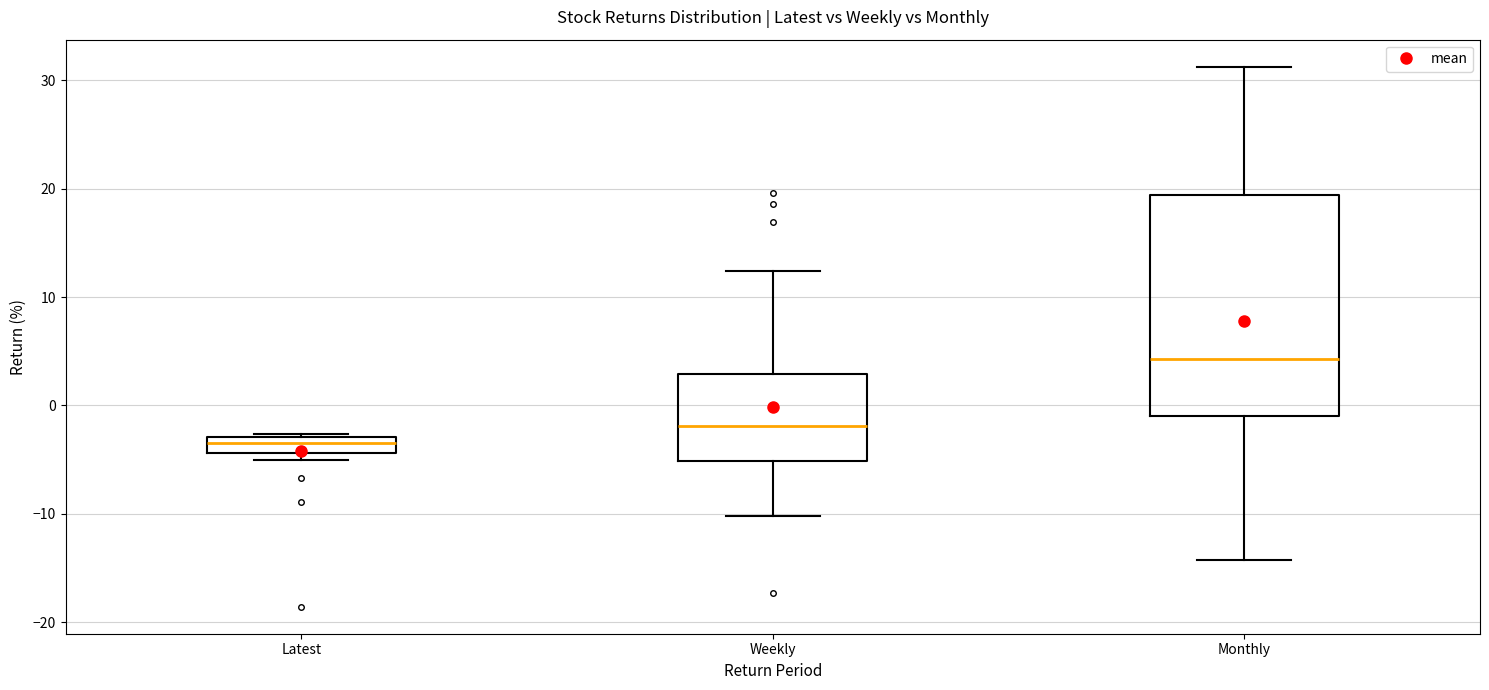

Which box's median line is the lowest?

Latest